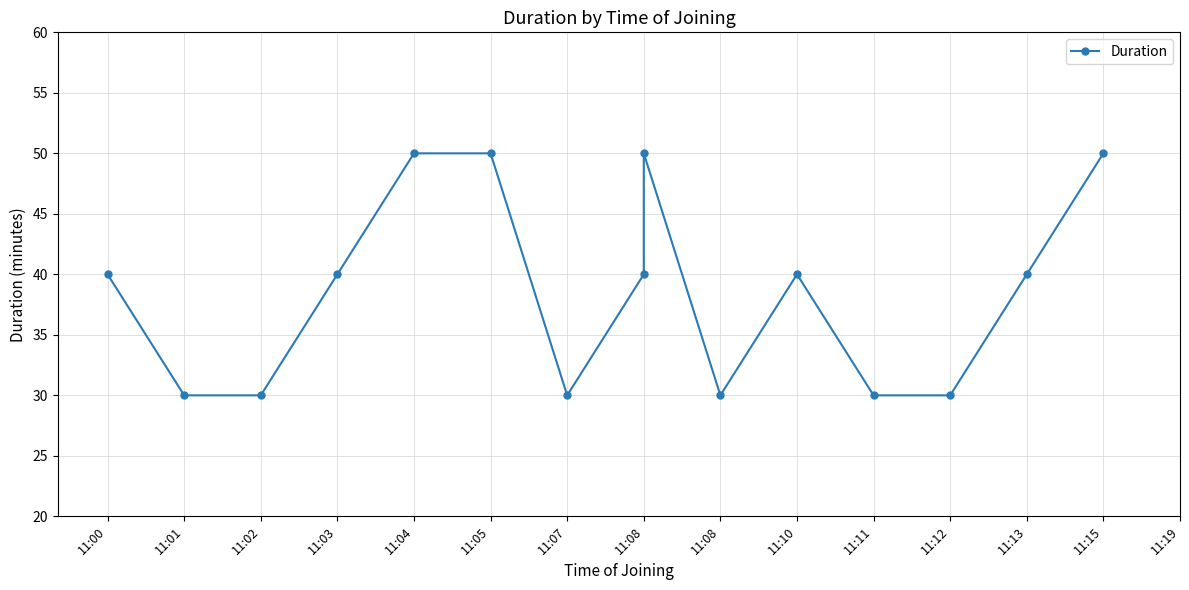

How many points are lower than both their immediate neighbors (excluding endpoints)?

2